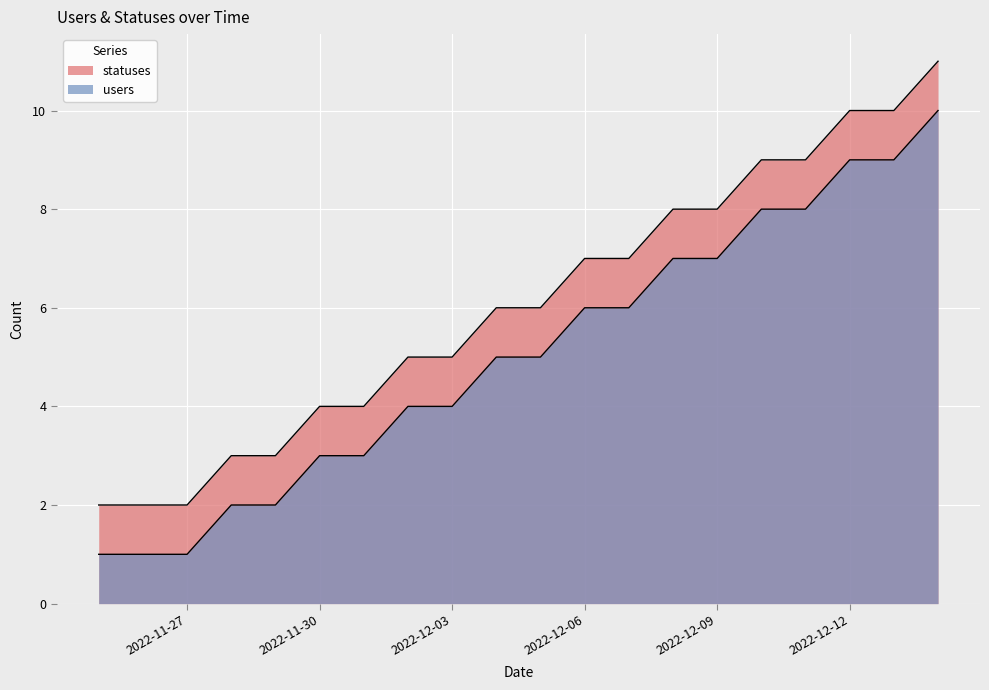

List the labels in order of statuses value, largest first.

2022-12-14, 2022-12-12, 2022-12-13, 2022-12-10, 2022-12-11, 2022-12-08, 2022-12-09, 2022-12-06, 2022-12-07, 2022-12-04, 2022-12-05, 2022-12-02, 2022-12-03, 2022-11-30, 2022-12-01, 2022-11-28, 2022-11-29, 2022-11-25, 2022-11-26, 2022-11-27